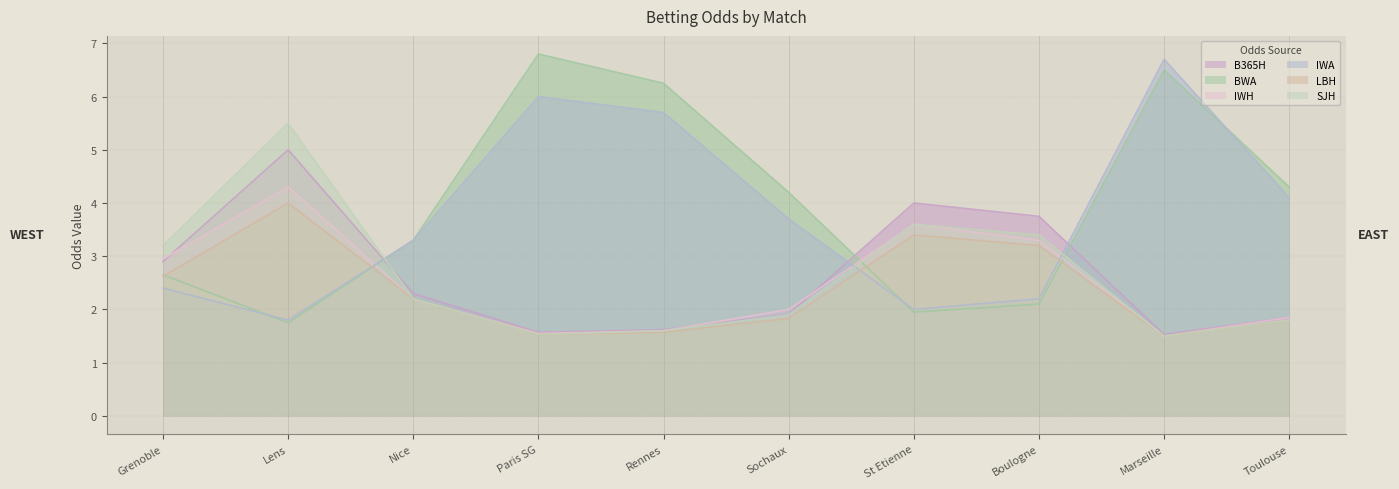

Which has a higher value, Toulouse or Rennes?

Toulouse